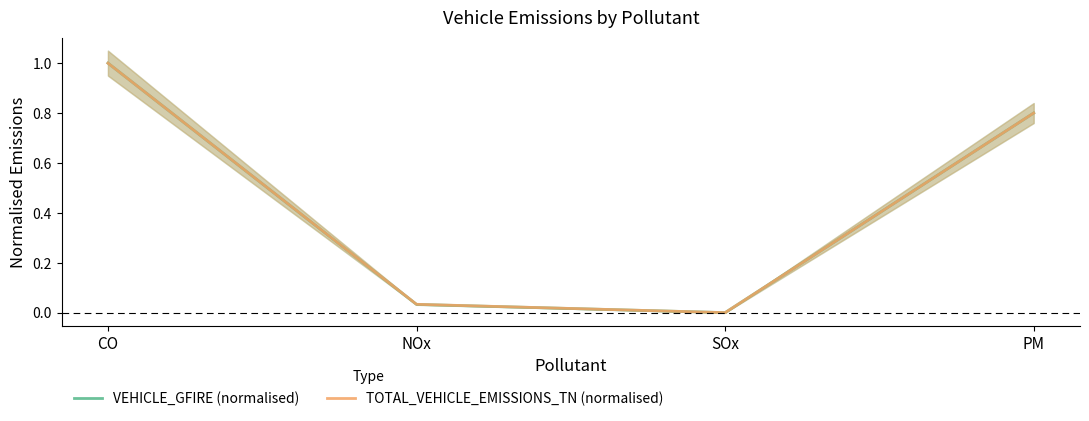

What is the label of the 3rd point from the left?

SOx